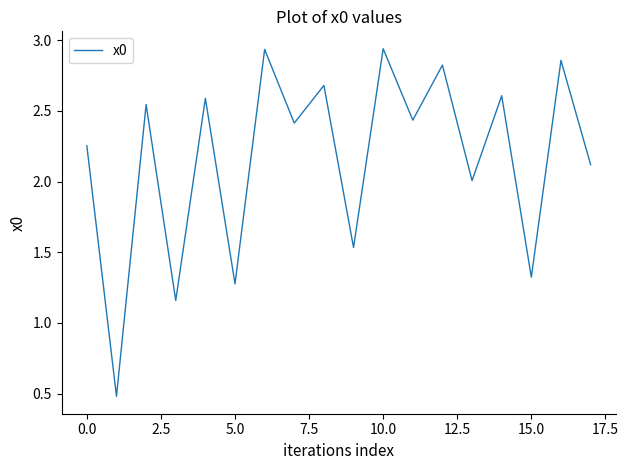

How many lines are shown in the chart?

1